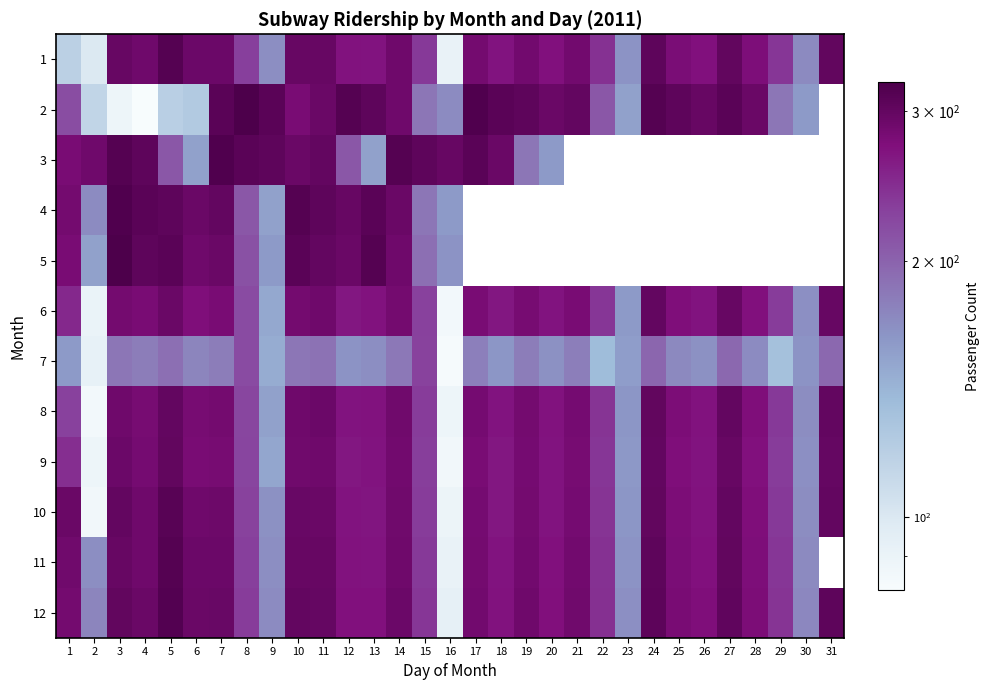

Which category has the highest value across all series?

3